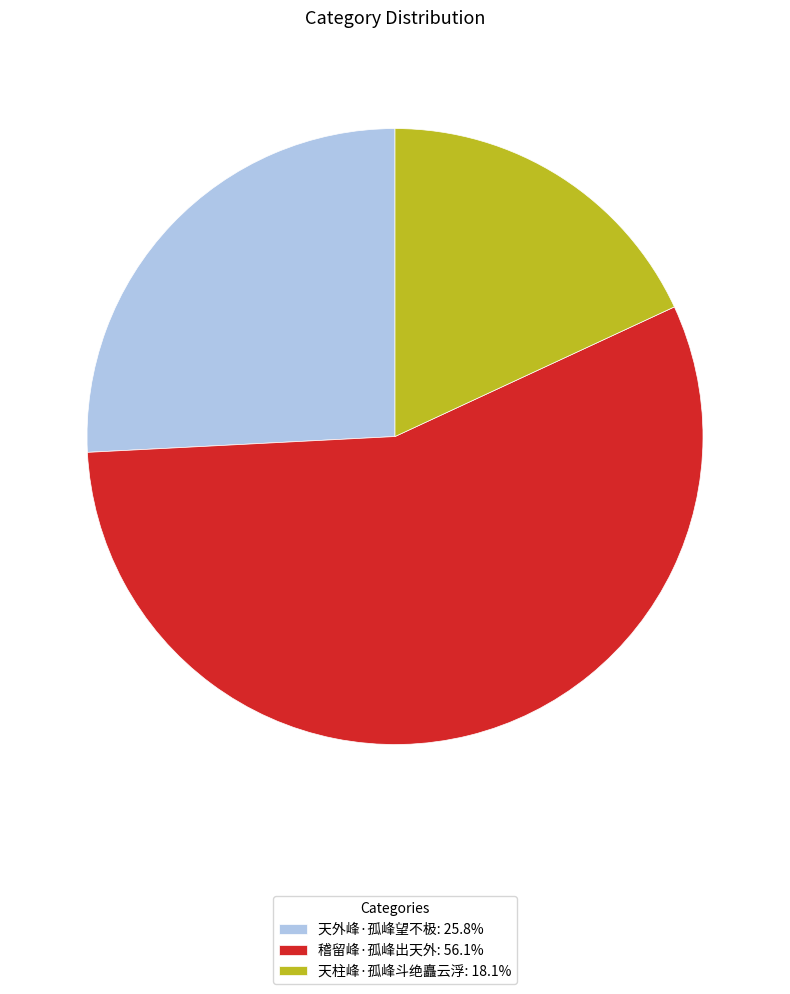

Approximately how many times larger is the value at 天柱峰·孤峰斗绝矗云浮: 18.1% compared to 稽留峰·孤峰出天外: 56.1%?

0.3